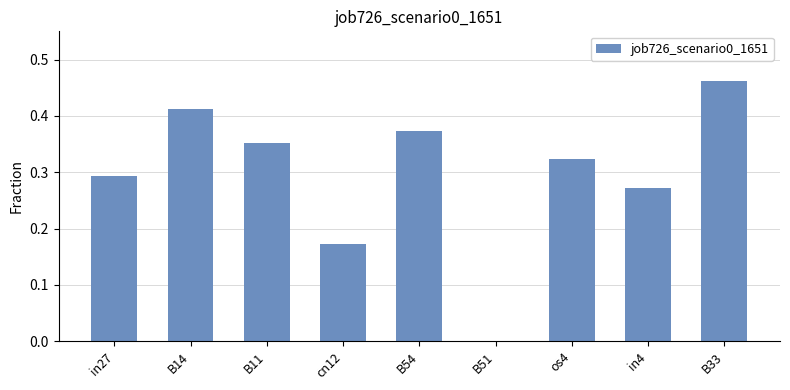

Which label corresponds to the largest value in the chart?

B33